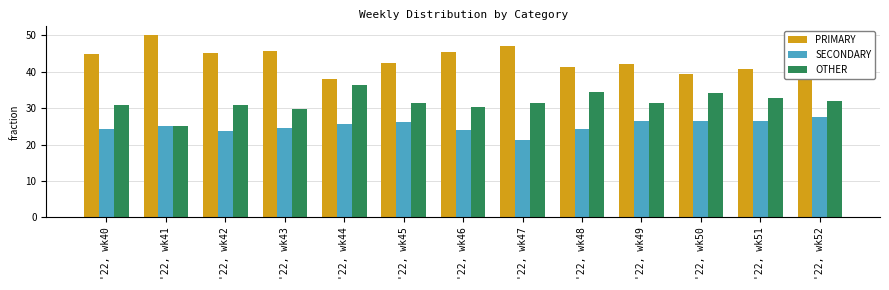

What is the highest value of the PRIMARY series?

50.0